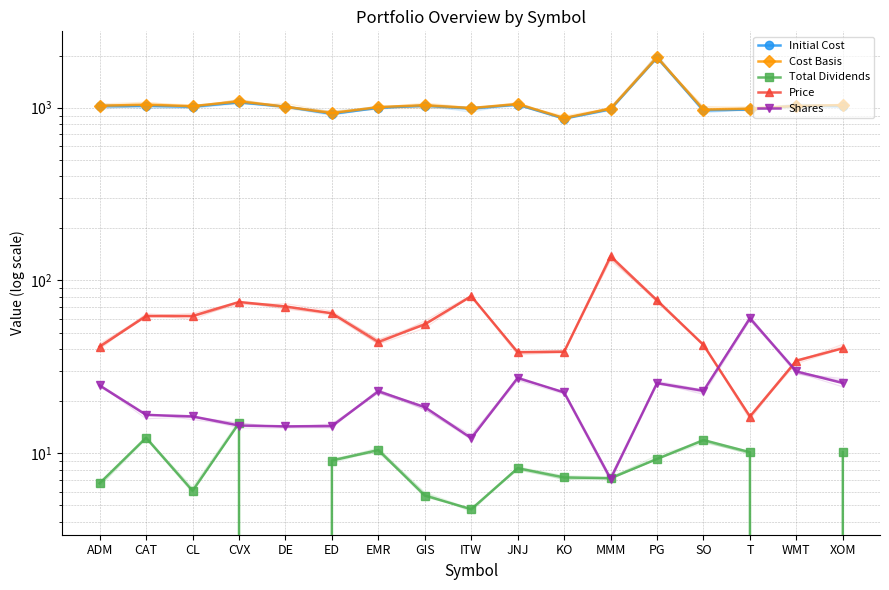

At which category is the sum across all series the highest?

PG